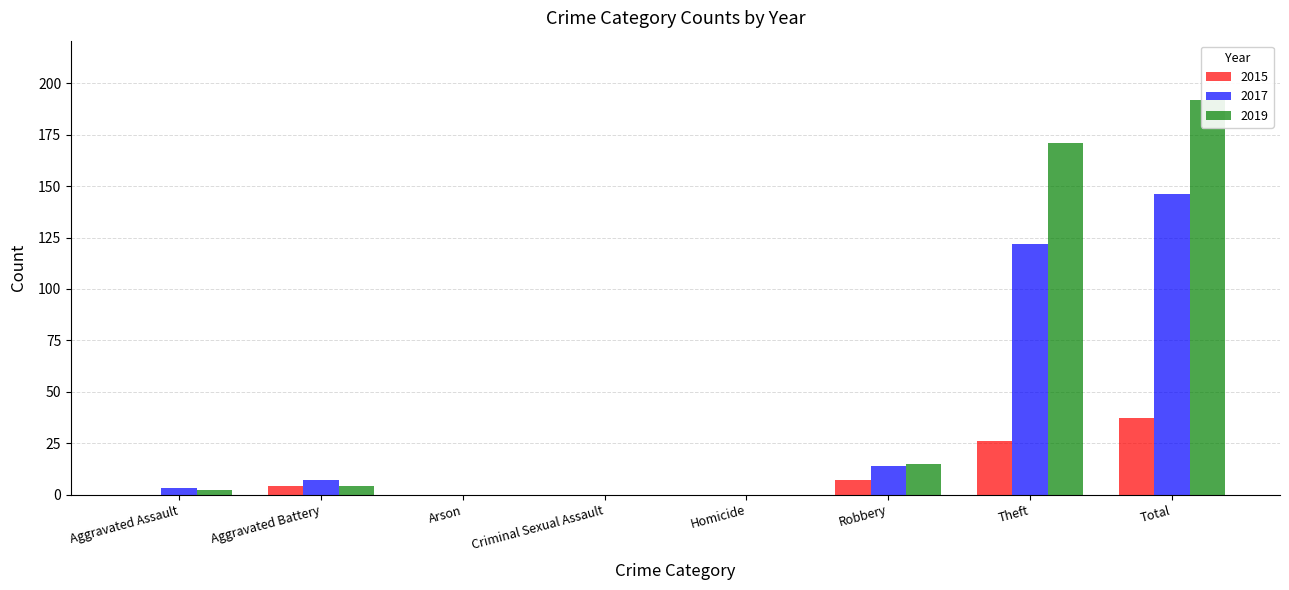

How many bars are there in each group?

3